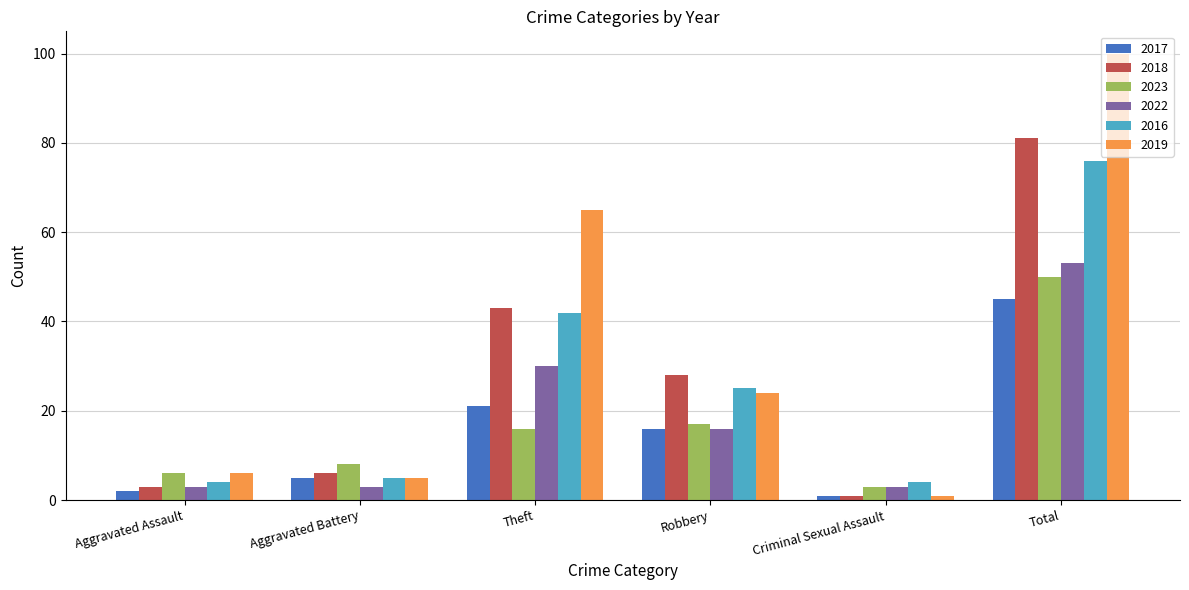

What are all the series names shown in the legend?

2017, 2018, 2023, 2022, 2016, 2019